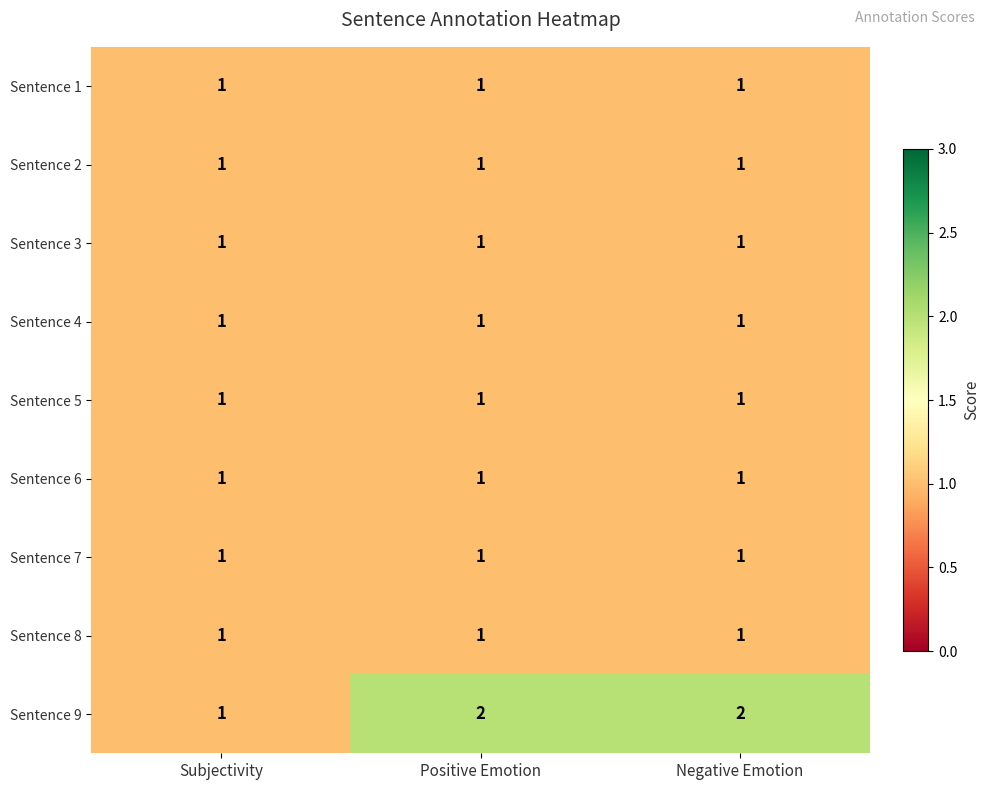

Is it true that Sentence 7 equals 2 at Positive Emotion?

False